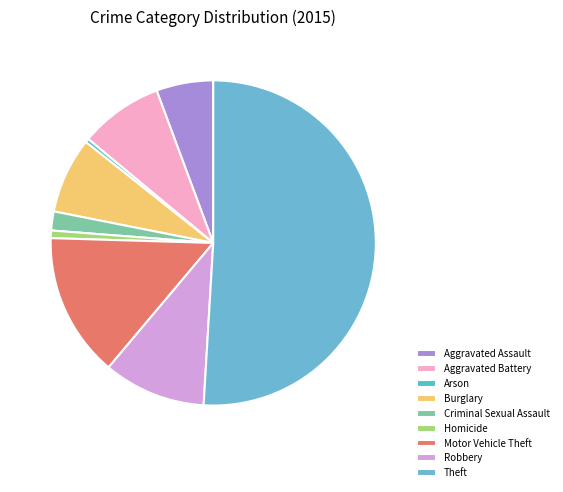

Count the number of slices in the pie.

9